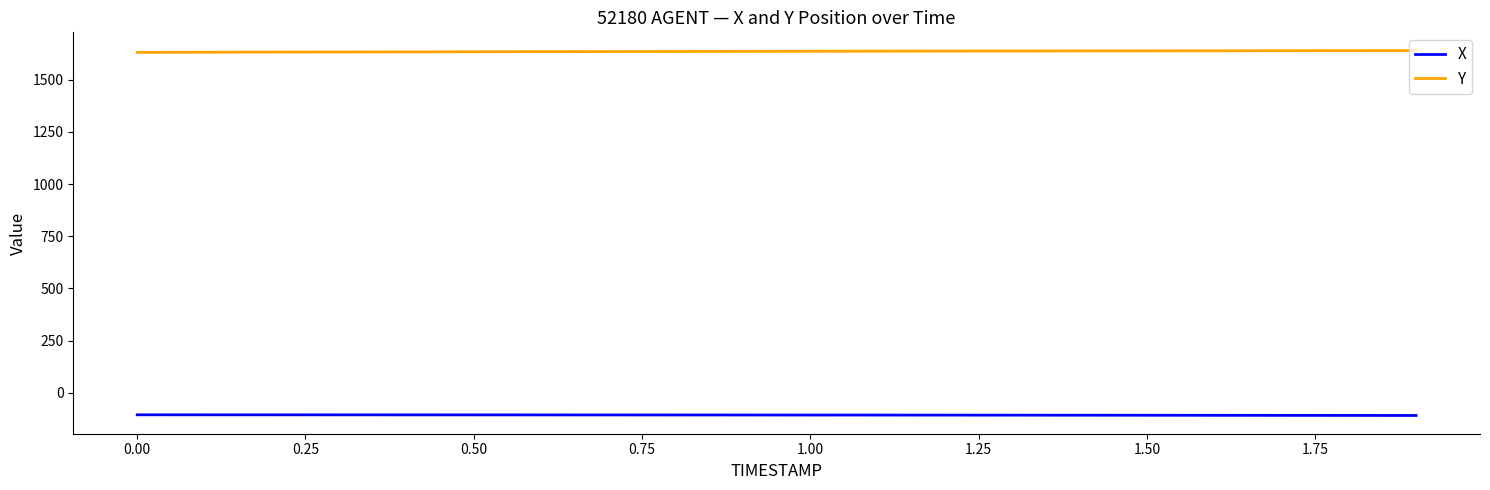

Is this an area chart (filled region under the line)?

No